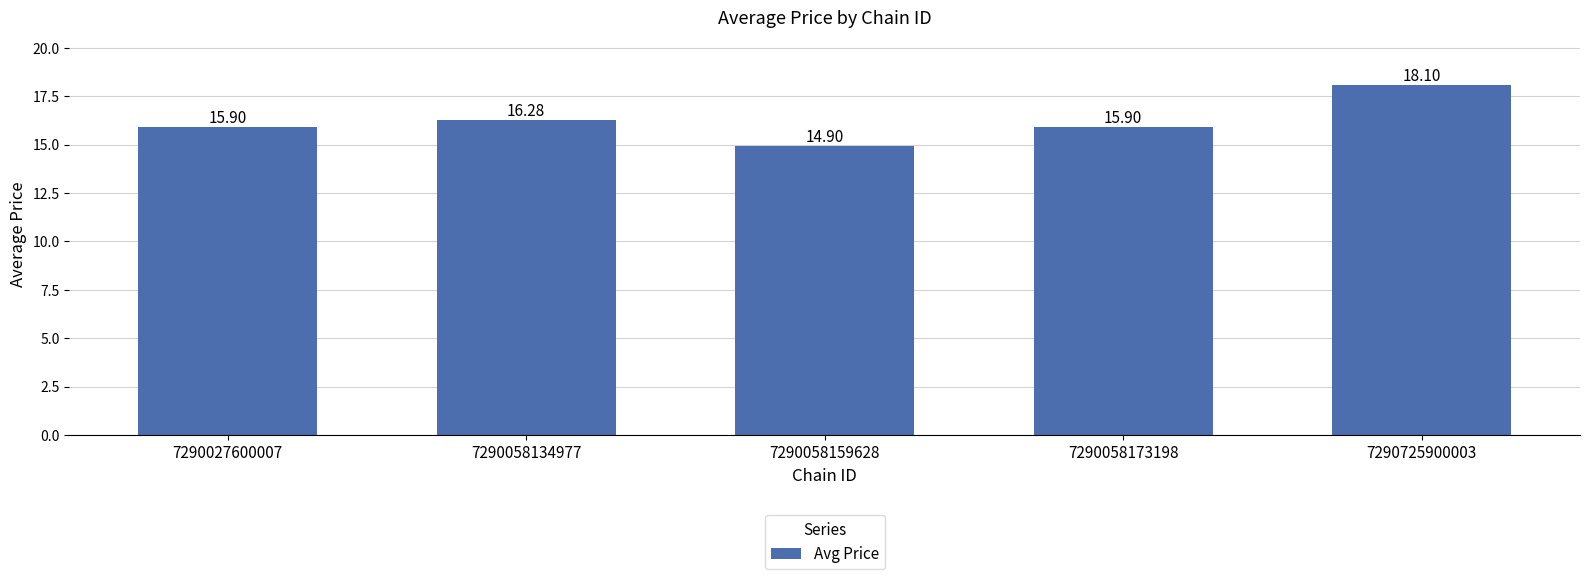

Reading left to right, extract all data points from this chart.

15.9	16.3	14.9	15.9	18.1